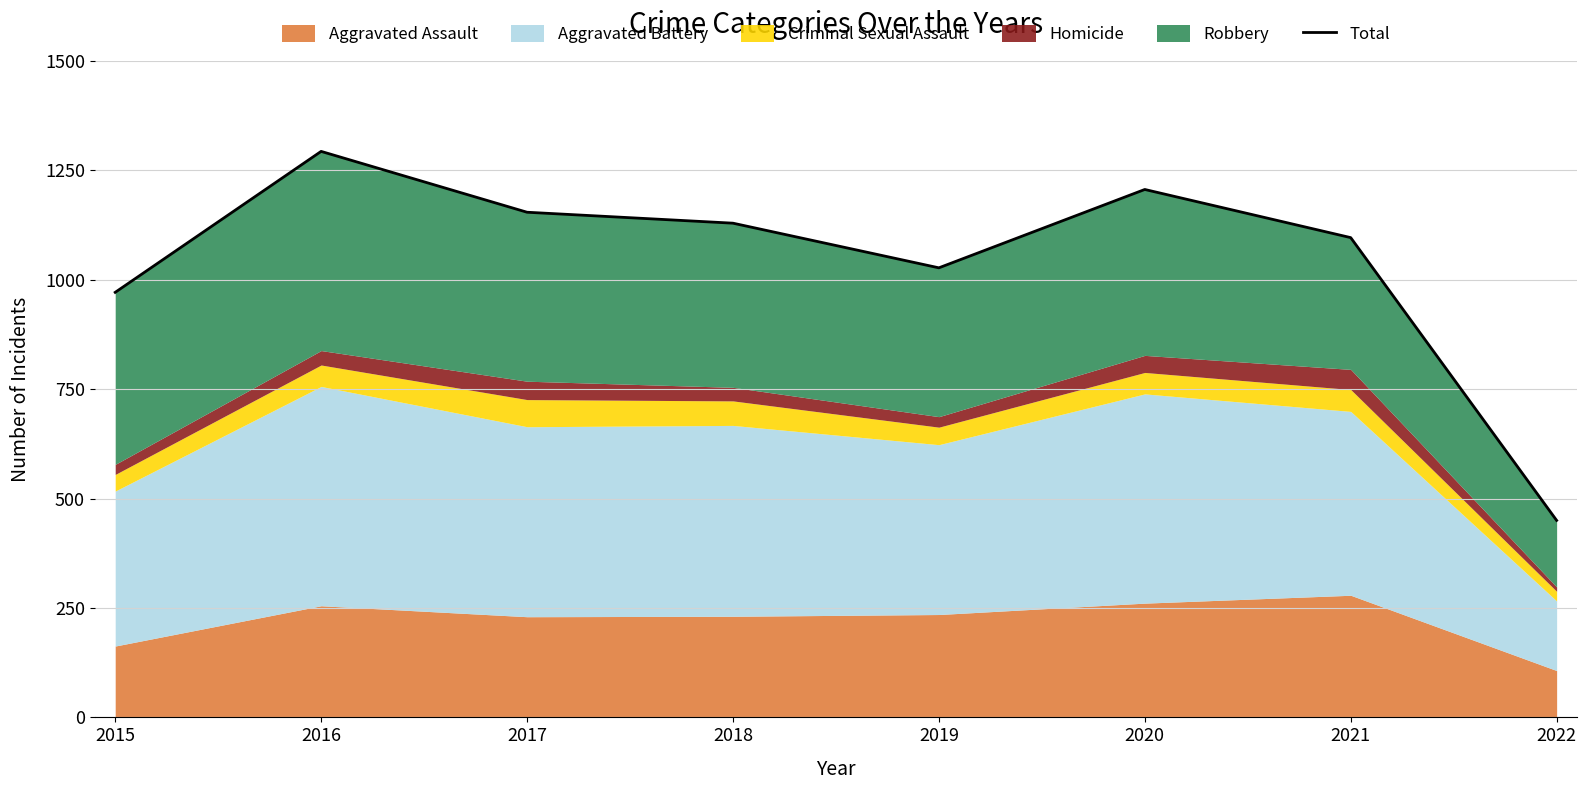

Which category has the highest value across all series?

2016